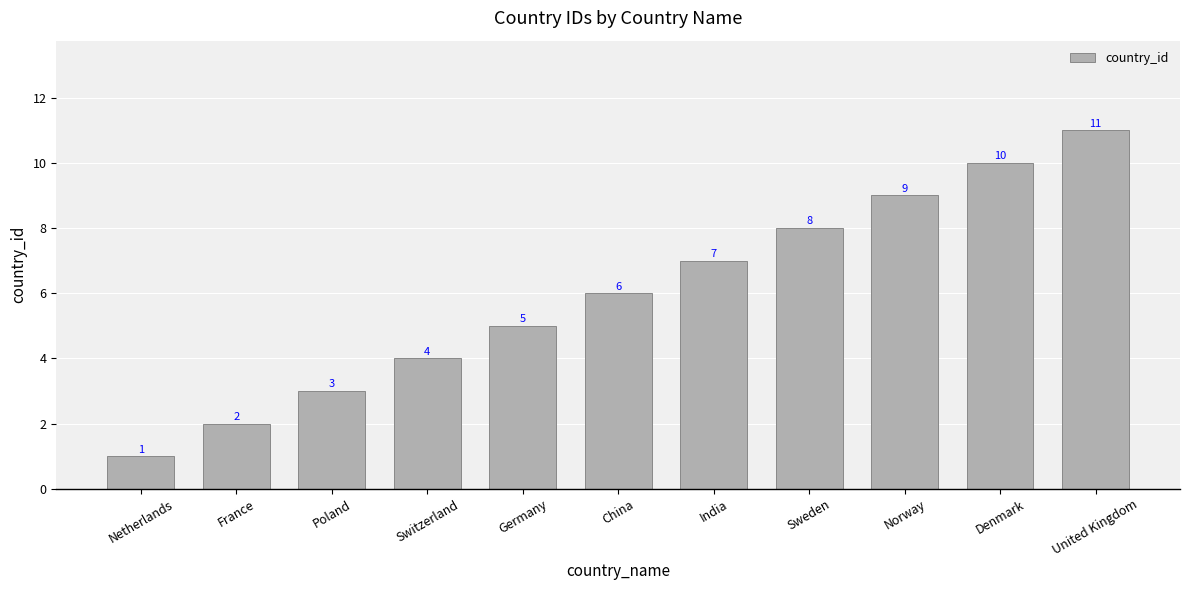

How many series are shown in this chart?

1